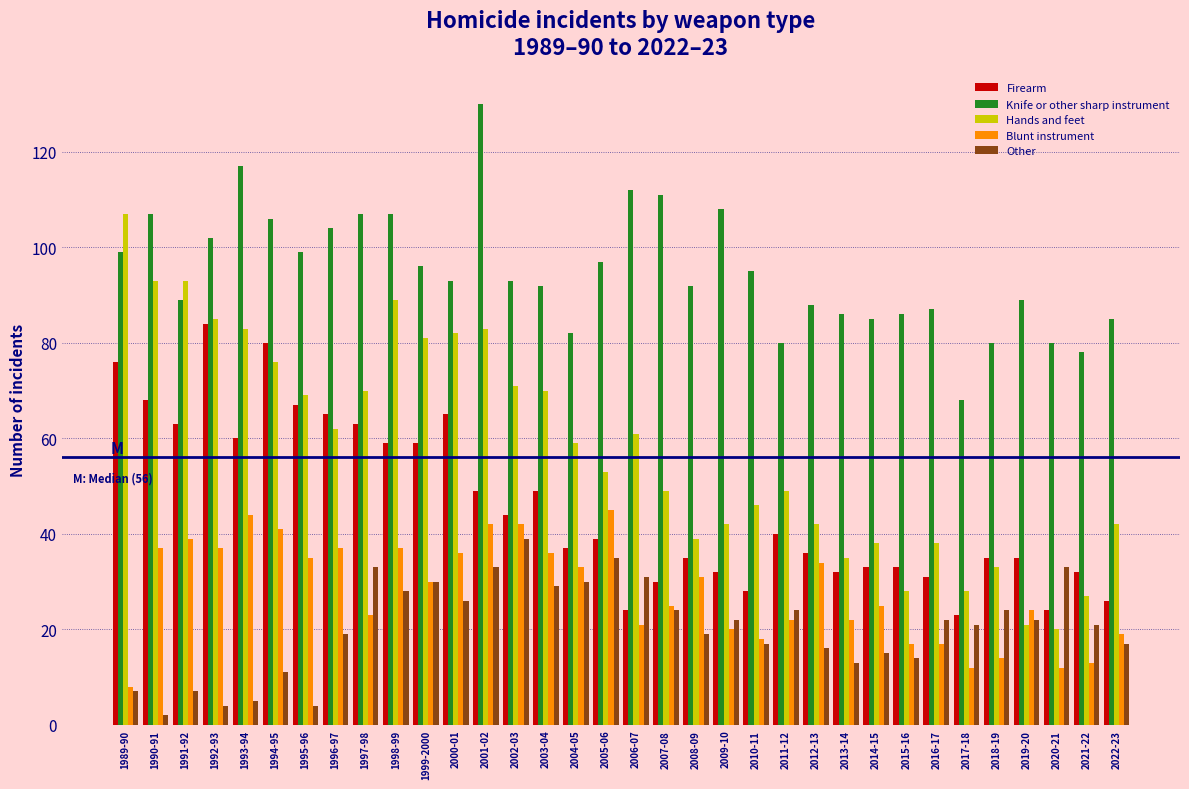

List the series in order of their peak value, highest first.

Knife or other sharp instrument, Hands and feet, Firearm, Blunt instrument, Other